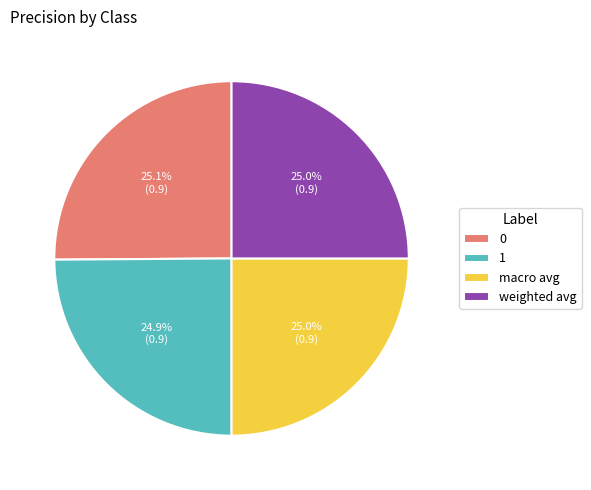

Count the number of slices in the pie.

4